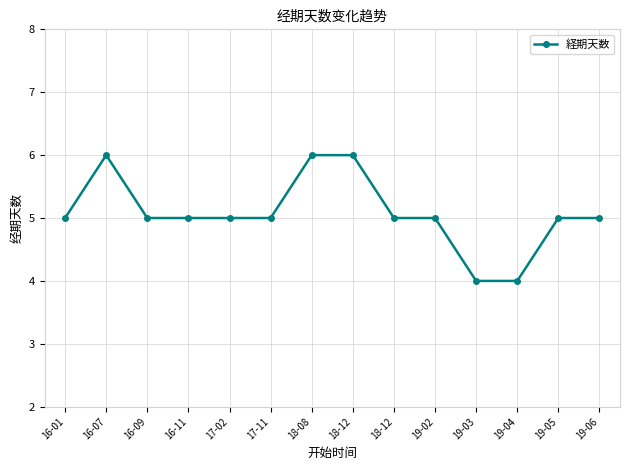

How many lines are shown in the chart?

1